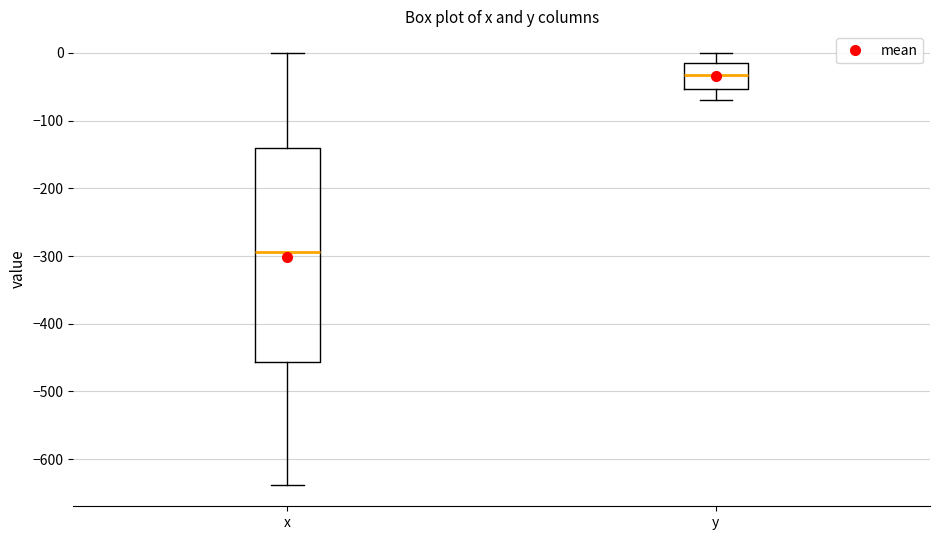

Reading left to right, read every box against the y-axis: the position of its median line, the range the box covers, and the ends of its whiskers. The values are not printed on the chart, so give them approximately, as read against the axis.

x: median -290, box -460 to -140, whiskers -640 to 0
y: median -30, box -50 to -20, whiskers -70 to 0